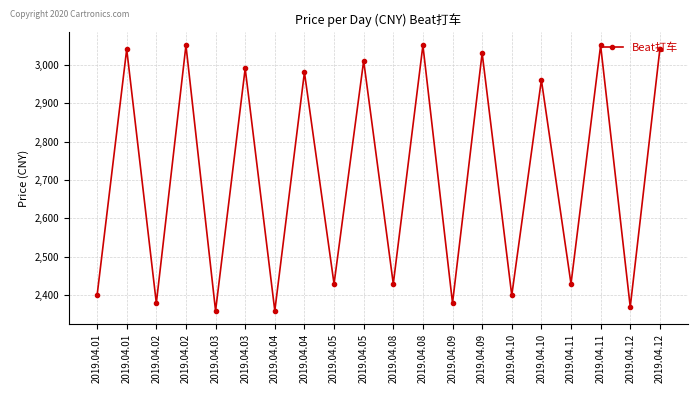

Is this an area chart (filled region under the line)?

No